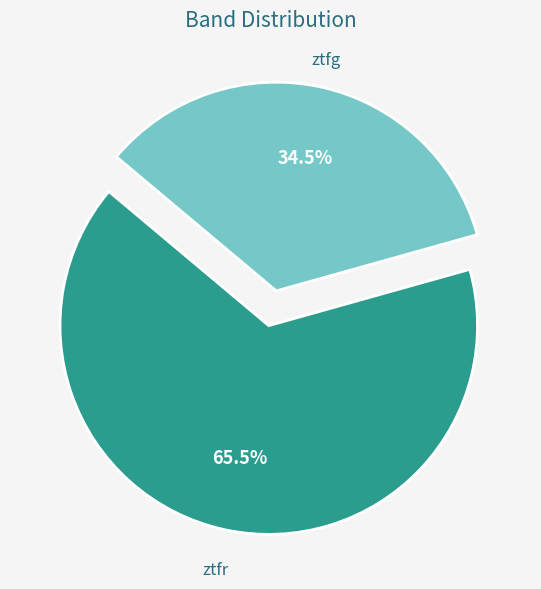

Count the number of slices in the pie.

2